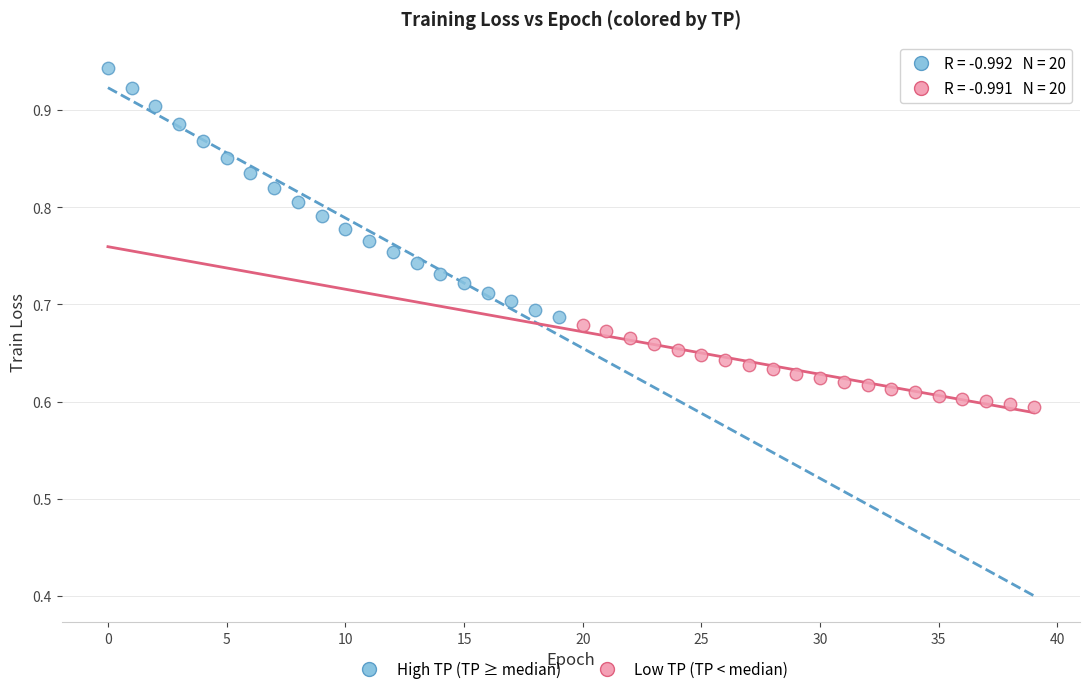

Which series contains the lowest Y value?

Low TP (TP < median)